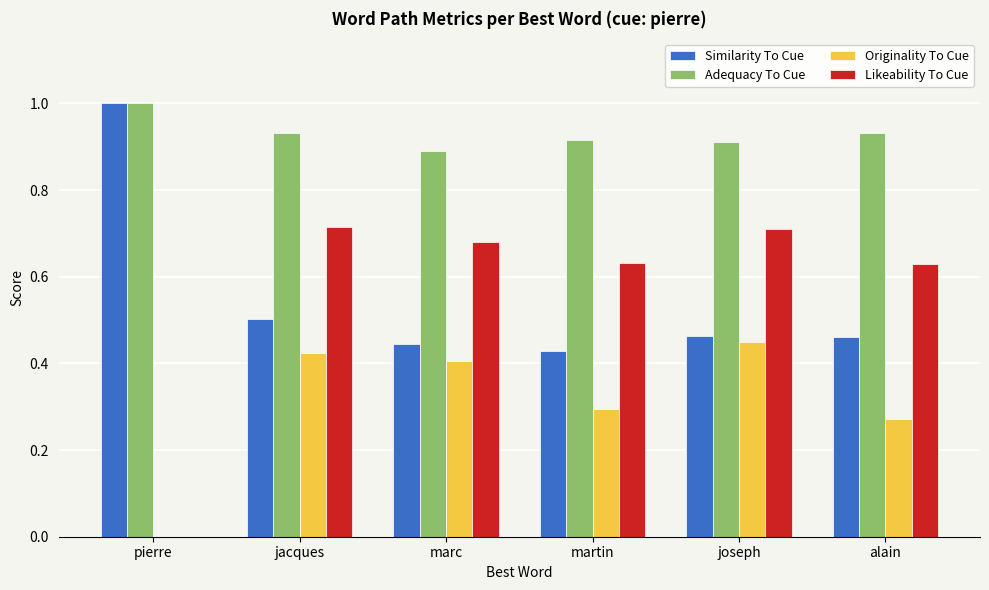

Which series changed the most between jacques and alain?

Originality To Cue